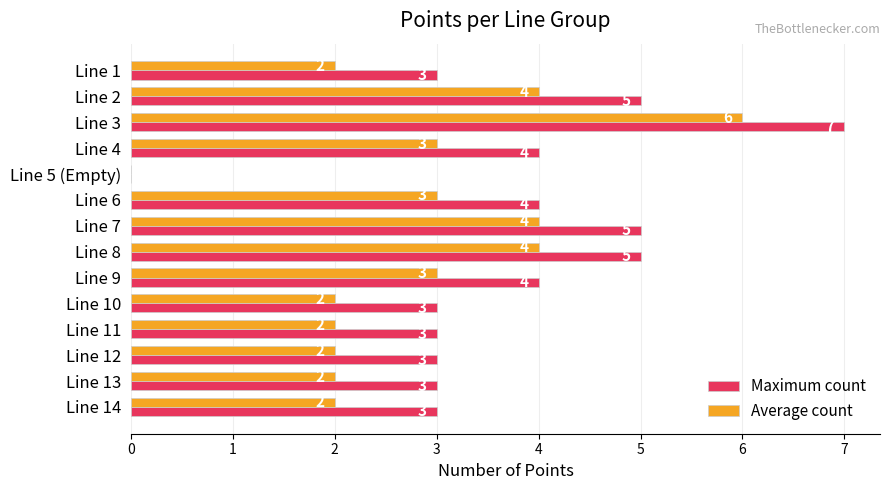

What is the total value across all series at Line 9?

7